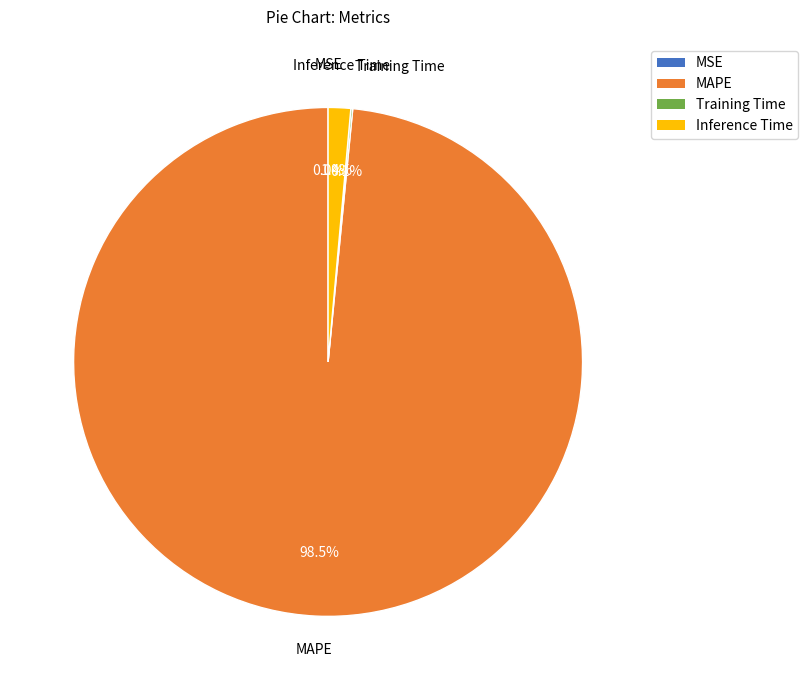

What is the largest slice in the pie chart?

MAPE